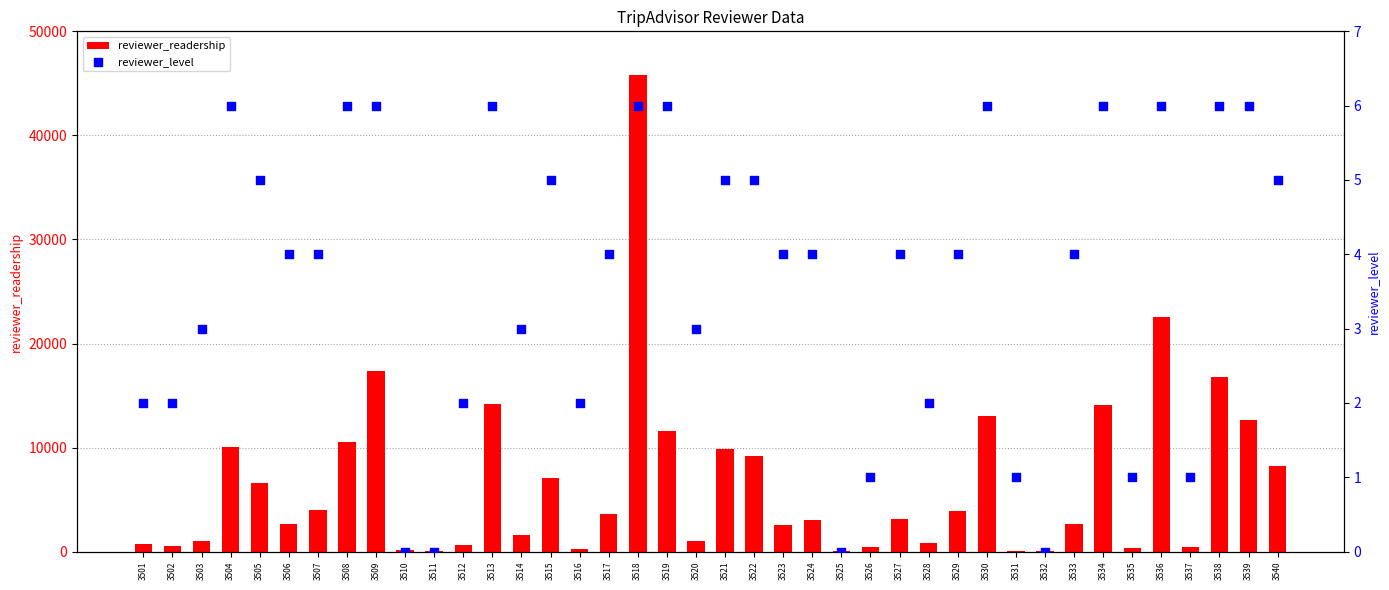

Which series has the widest spread of Y values?

reviewer_readership